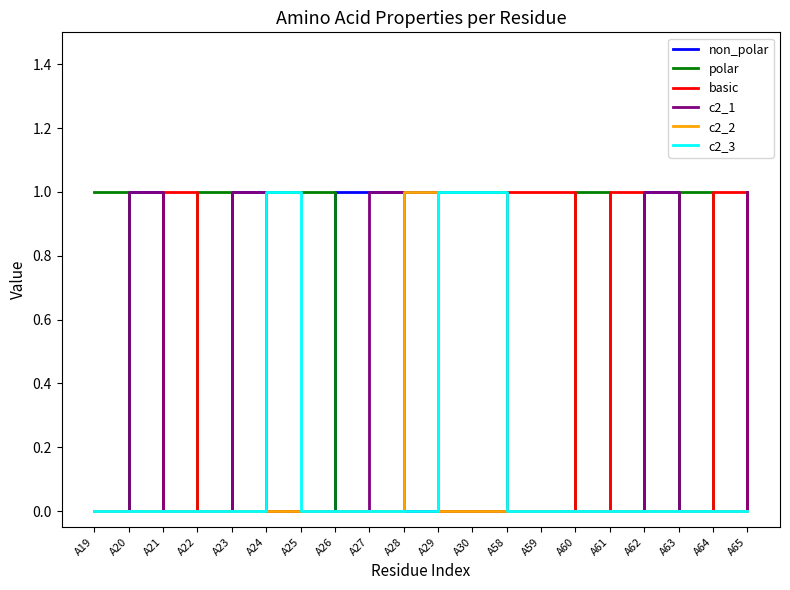

The c2_1 series shows 0 at A24. True or false?

True